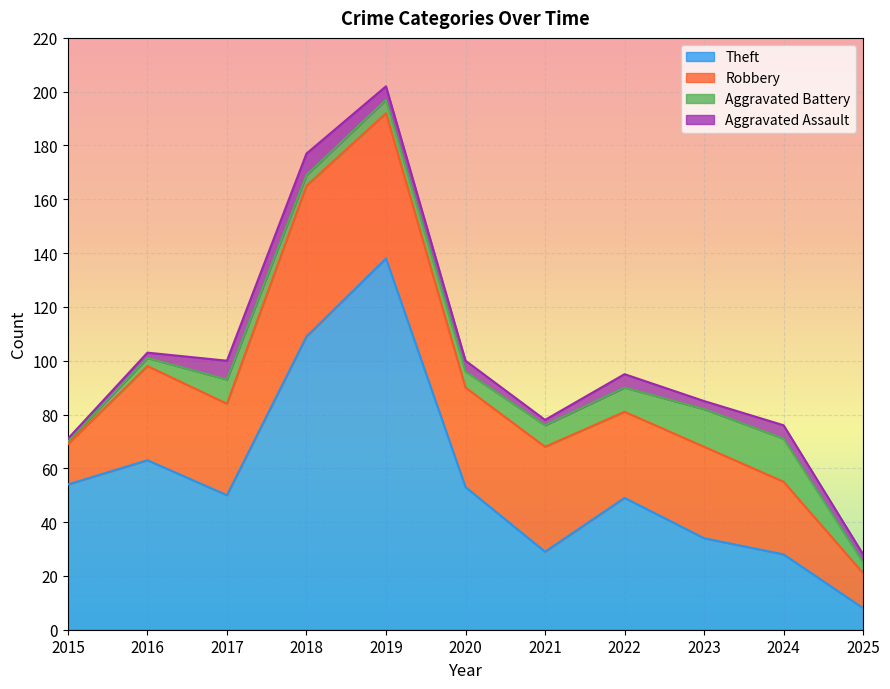

What is the value of the Theft point at the 2nd from the left?

63